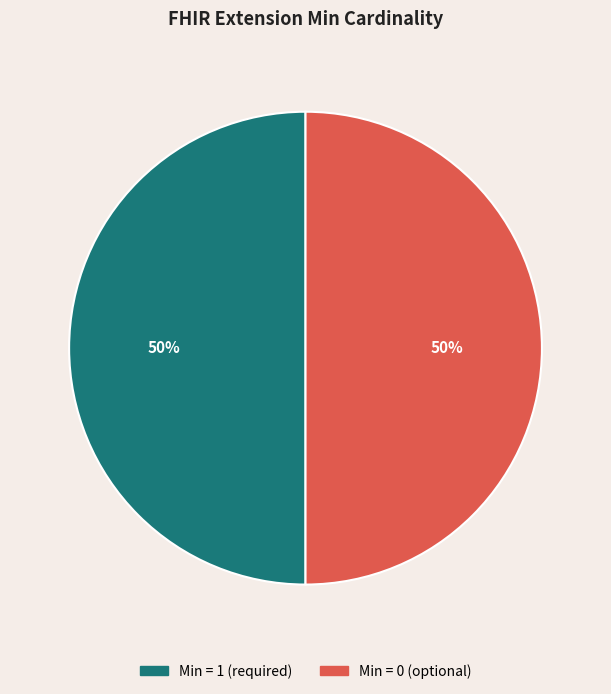

To the nearest percent, what is the average slice percentage?

50%